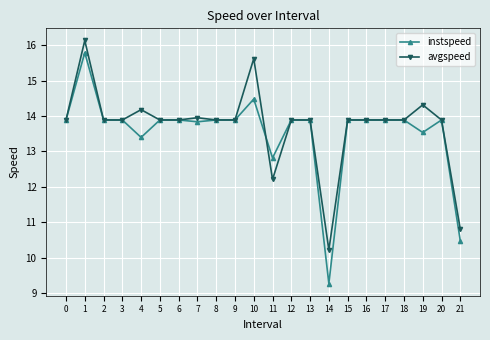

What is the sum of the instspeed values at 8 and 18?

27.8